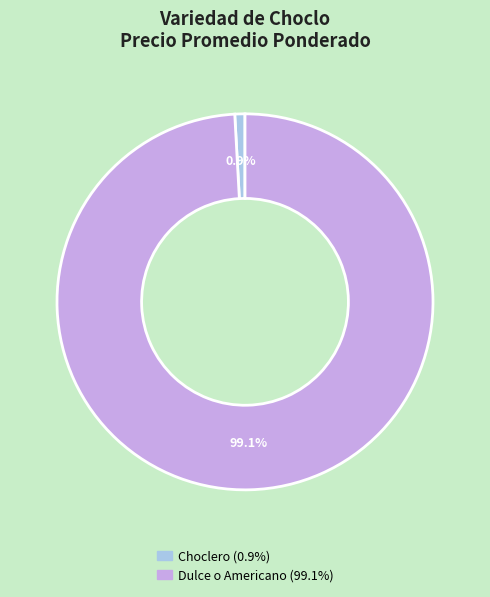

Rank the categories by value from highest to lowest.

Dulce o Americano, Choclero